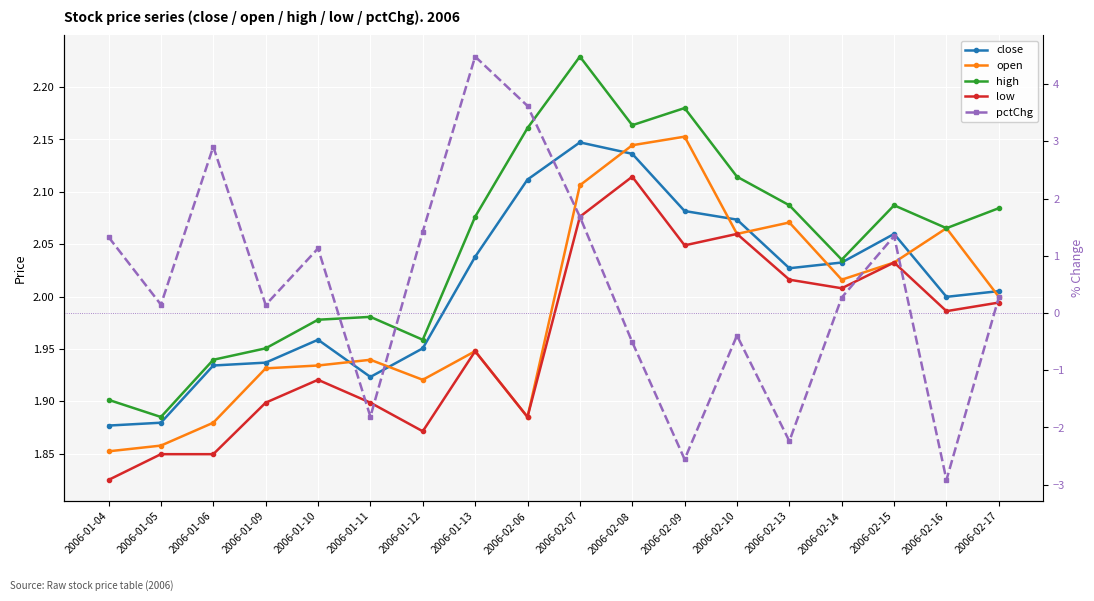

What is the minimum value for low?

1.8